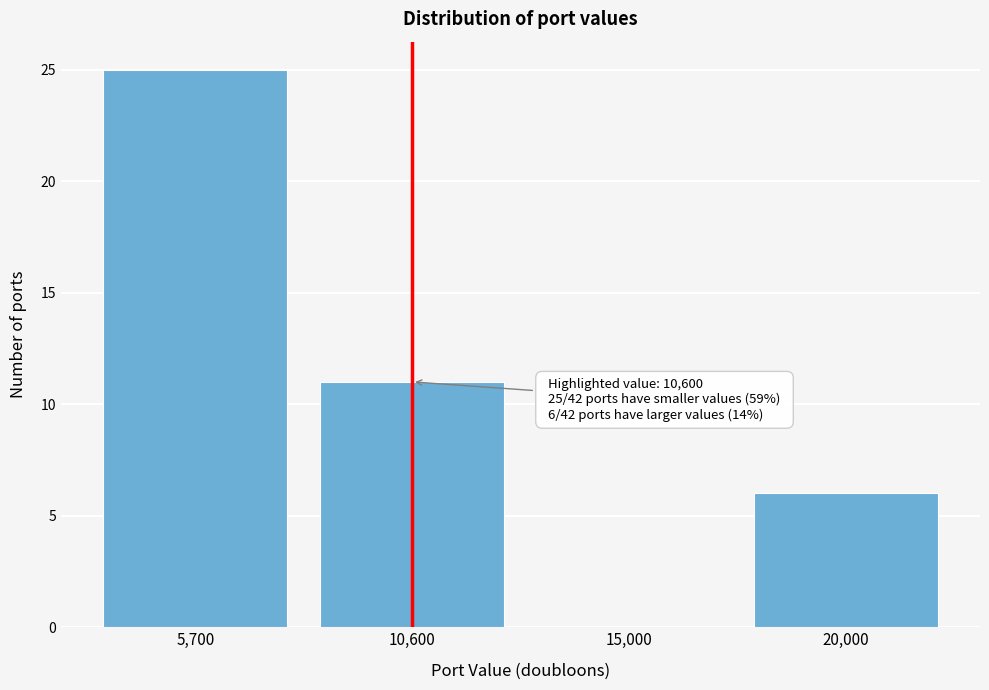

Reading right to left, extract all data points from this chart.

20,000=6	15,000=0	10,600=11	5,700=25